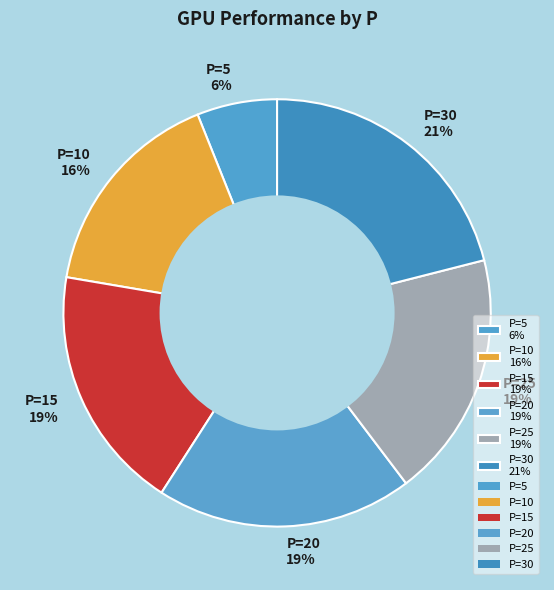

Which category has the smallest portion of the pie?

P=5